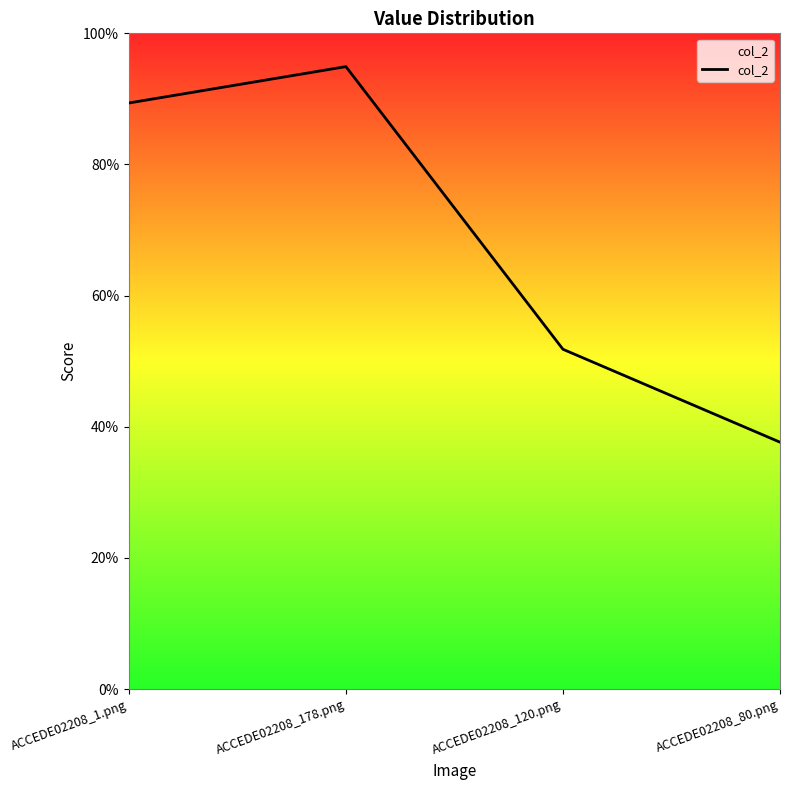

Rank the categories by value from highest to lowest.

ACCEDE02208_178.png, ACCEDE02208_1.png, ACCEDE02208_120.png, ACCEDE02208_80.png